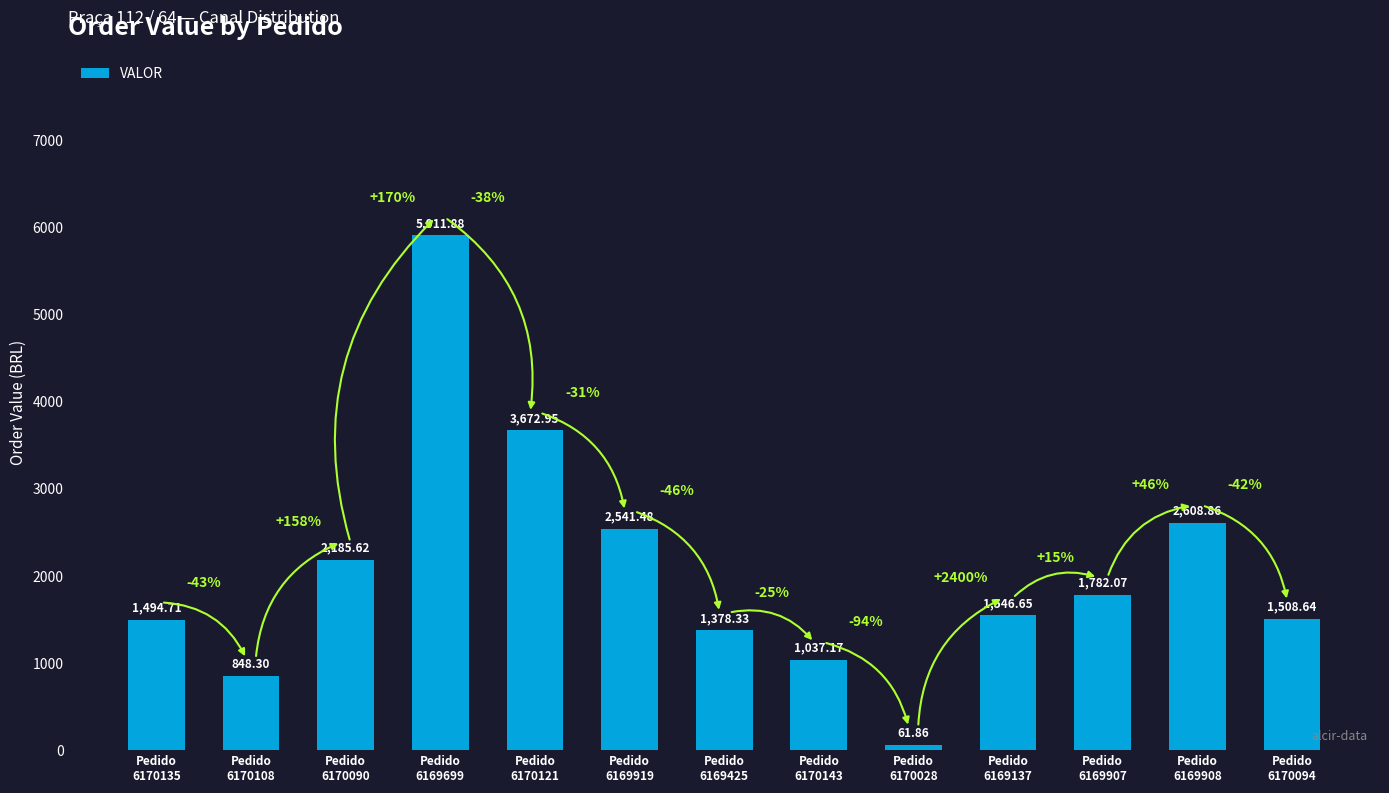

Approximately how many times larger is the value at Pedido
6169919 compared to Pedido
6170135?

1.7